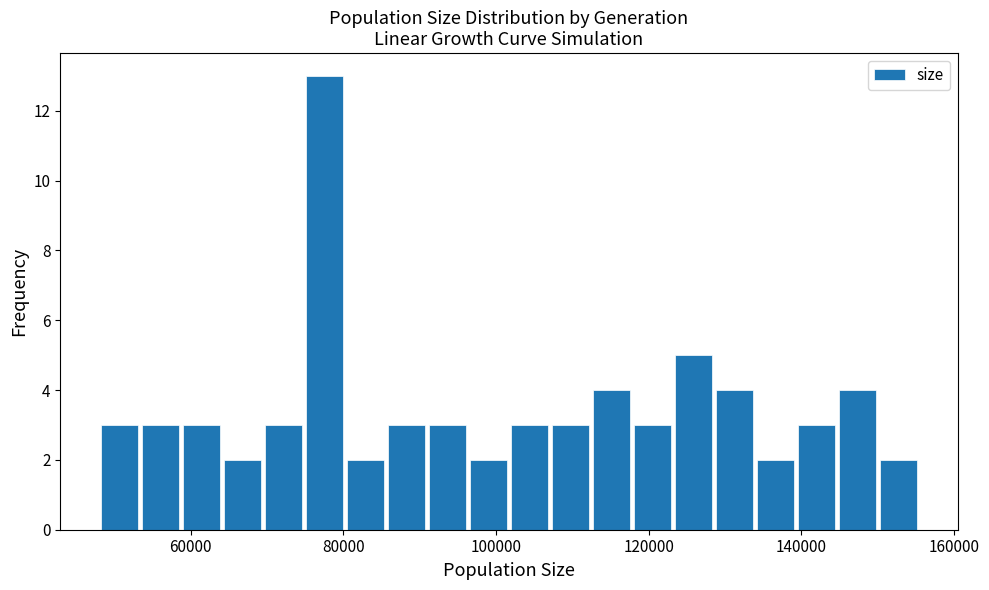

Read against the x-axis, roughly where is the centre of the tallest bar?

78000